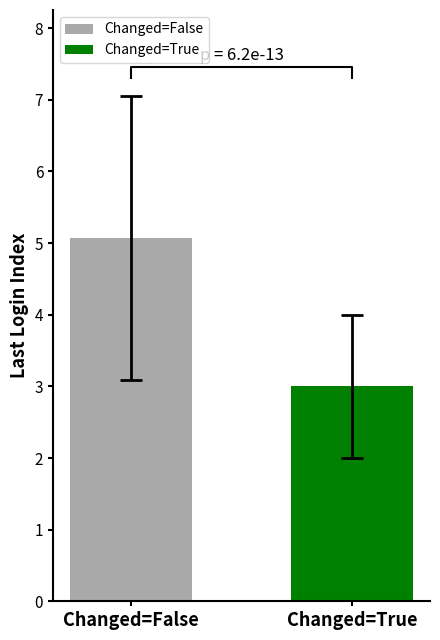

What is the minimum value for Changed=True?

3.0